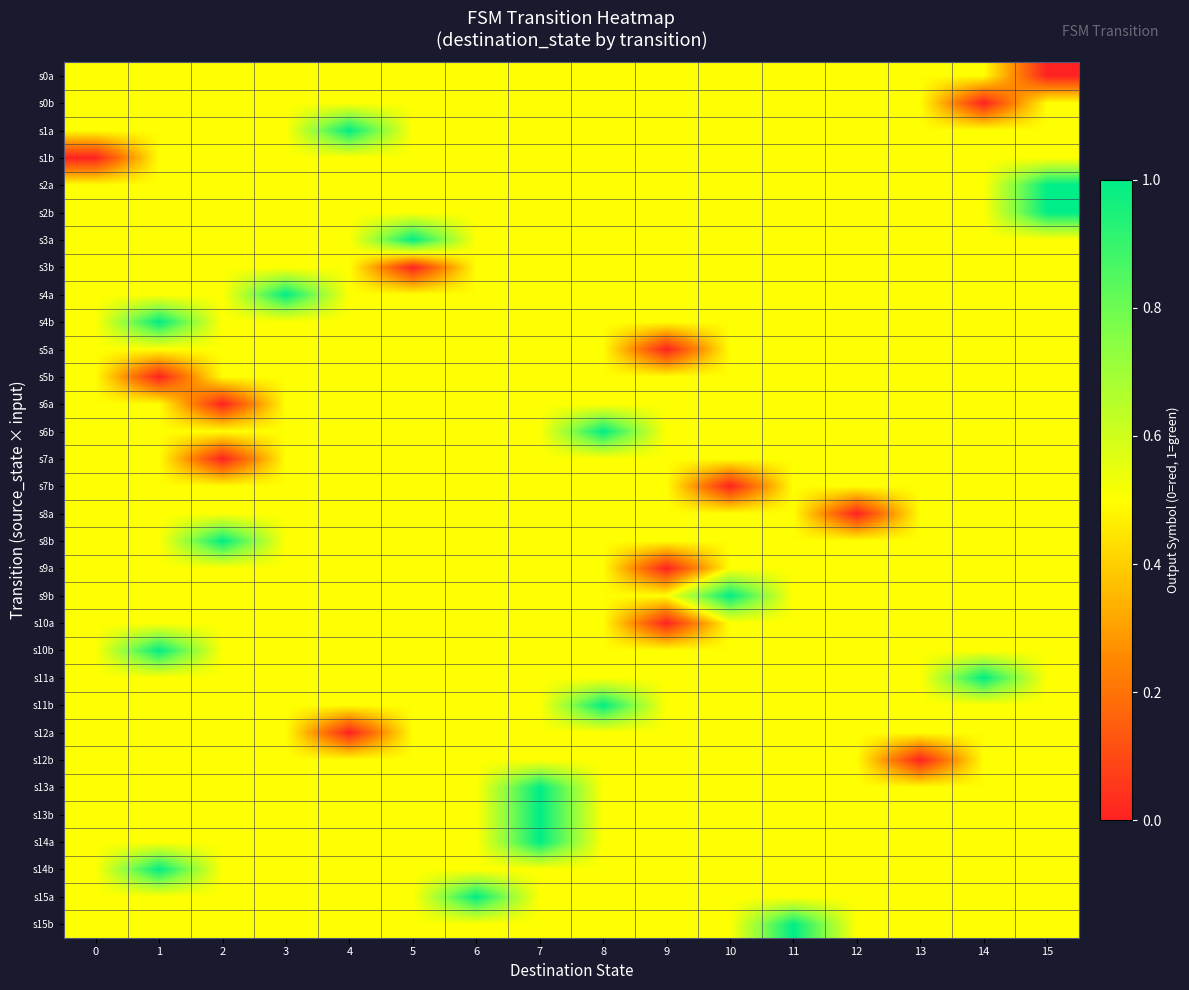

Reading left to right, extract all data points from this chart.

row_0: 0=0.5	1=0.5	2=0.5	3=0.5	4=0.5	5=0.5	6=0.5	7=0.5	8=0.5	9=0.5	10=0.5	11=0.5	12=0.5	13=0.5	14=0.5	15=0.0
row_1: 0=0.5	1=0.5	2=0.5	3=0.5	4=0.5	5=0.5	6=0.5	7=0.5	8=0.5	9=0.5	10=0.5	11=0.5	12=0.5	13=0.5	14=0.0	15=0.5
row_2: 0=0.5	1=0.5	2=0.5	3=0.5	4=1.0	5=0.5	6=0.5	7=0.5	8=0.5	9=0.5	10=0.5	11=0.5	12=0.5	13=0.5	14=0.5	15=0.5
row_3: 0=0.0	1=0.5	2=0.5	3=0.5	4=0.5	5=0.5	6=0.5	7=0.5	8=0.5	9=0.5	10=0.5	11=0.5	12=0.5	13=0.5	14=0.5	15=0.5
row_4: 0=0.5	1=0.5	2=0.5	3=0.5	4=0.5	5=0.5	6=0.5	7=0.5	8=0.5	9=0.5	10=0.5	11=0.5	12=0.5	13=0.5	14=0.5	15=1.0
row_5: 0=0.5	1=0.5	2=0.5	3=0.5	4=0.5	5=0.5	6=0.5	7=0.5	8=0.5	9=0.5	10=0.5	11=0.5	12=0.5	13=0.5	14=0.5	15=1.0
row_6: 0=0.5	1=0.5	2=0.5	3=0.5	4=0.5	5=1.0	6=0.5	7=0.5	8=0.5	9=0.5	10=0.5	11=0.5	12=0.5	13=0.5	14=0.5	15=0.5
row_7: 0=0.5	1=0.5	2=0.5	3=0.5	4=0.5	5=0.0	6=0.5	7=0.5	8=0.5	9=0.5	10=0.5	11=0.5	12=0.5	13=0.5	14=0.5	15=0.5
row_8: 0=0.5	1=0.5	2=0.5	3=1.0	4=0.5	5=0.5	6=0.5	7=0.5	8=0.5	9=0.5	10=0.5	11=0.5	12=0.5	13=0.5	14=0.5	15=0.5
row_9: 0=0.5	1=1.0	2=0.5	3=0.5	4=0.5	5=0.5	6=0.5	7=0.5	8=0.5	9=0.5	10=0.5	11=0.5	12=0.5	13=0.5	14=0.5	15=0.5
row_10: 0=0.5	1=0.5	2=0.5	3=0.5	4=0.5	5=0.5	6=0.5	7=0.5	8=0.5	9=0.0	10=0.5	11=0.5	12=0.5	13=0.5	14=0.5	15=0.5
row_11: 0=0.5	1=0.0	2=0.5	3=0.5	4=0.5	5=0.5	6=0.5	7=0.5	8=0.5	9=0.5	10=0.5	11=0.5	12=0.5	13=0.5	14=0.5	15=0.5
row_12: 0=0.5	1=0.5	2=0.0	3=0.5	4=0.5	5=0.5	6=0.5	7=0.5	8=0.5	9=0.5	10=0.5	11=0.5	12=0.5	13=0.5	14=0.5	15=0.5
row_13: 0=0.5	1=0.5	2=0.5	3=0.5	4=0.5	5=0.5	6=0.5	7=0.5	8=1.0	9=0.5	10=0.5	11=0.5	12=0.5	13=0.5	14=0.5	15=0.5
row_14: 0=0.5	1=0.5	2=0.0	3=0.5	4=0.5	5=0.5	6=0.5	7=0.5	8=0.5	9=0.5	10=0.5	11=0.5	12=0.5	13=0.5	14=0.5	15=0.5
row_15: 0=0.5	1=0.5	2=0.5	3=0.5	4=0.5	5=0.5	6=0.5	7=0.5	8=0.5	9=0.5	10=0.0	11=0.5	12=0.5	13=0.5	14=0.5	15=0.5
row_16: 0=0.5	1=0.5	2=0.5	3=0.5	4=0.5	5=0.5	6=0.5	7=0.5	8=0.5	9=0.5	10=0.5	11=0.5	12=0.0	13=0.5	14=0.5	15=0.5
row_17: 0=0.5	1=0.5	2=1.0	3=0.5	4=0.5	5=0.5	6=0.5	7=0.5	8=0.5	9=0.5	10=0.5	11=0.5	12=0.5	13=0.5	14=0.5	15=0.5
row_18: 0=0.5	1=0.5	2=0.5	3=0.5	4=0.5	5=0.5	6=0.5	7=0.5	8=0.5	9=0.0	10=0.5	11=0.5	12=0.5	13=0.5	14=0.5	15=0.5
row_19: 0=0.5	1=0.5	2=0.5	3=0.5	4=0.5	5=0.5	6=0.5	7=0.5	8=0.5	9=0.5	10=1.0	11=0.5	12=0.5	13=0.5	14=0.5	15=0.5
row_20: 0=0.5	1=0.5	2=0.5	3=0.5	4=0.5	5=0.5	6=0.5	7=0.5	8=0.5	9=0.0	10=0.5	11=0.5	12=0.5	13=0.5	14=0.5	15=0.5
row_21: 0=0.5	1=1.0	2=0.5	3=0.5	4=0.5	5=0.5	6=0.5	7=0.5	8=0.5	9=0.5	10=0.5	11=0.5	12=0.5	13=0.5	14=0.5	15=0.5
row_22: 0=0.5	1=0.5	2=0.5	3=0.5	4=0.5	5=0.5	6=0.5	7=0.5	8=0.5	9=0.5	10=0.5	11=0.5	12=0.5	13=0.5	14=1.0	15=0.5
row_23: 0=0.5	1=0.5	2=0.5	3=0.5	4=0.5	5=0.5	6=0.5	7=0.5	8=1.0	9=0.5	10=0.5	11=0.5	12=0.5	13=0.5	14=0.5	15=0.5
row_24: 0=0.5	1=0.5	2=0.5	3=0.5	4=0.0	5=0.5	6=0.5	7=0.5	8=0.5	9=0.5	10=0.5	11=0.5	12=0.5	13=0.5	14=0.5	15=0.5
row_25: 0=0.5	1=0.5	2=0.5	3=0.5	4=0.5	5=0.5	6=0.5	7=0.5	8=0.5	9=0.5	10=0.5	11=0.5	12=0.5	13=0.0	14=0.5	15=0.5
row_26: 0=0.5	1=0.5	2=0.5	3=0.5	4=0.5	5=0.5	6=0.5	7=1.0	8=0.5	9=0.5	10=0.5	11=0.5	12=0.5	13=0.5	14=0.5	15=0.5
row_27: 0=0.5	1=0.5	2=0.5	3=0.5	4=0.5	5=0.5	6=0.5	7=1.0	8=0.5	9=0.5	10=0.5	11=0.5	12=0.5	13=0.5	14=0.5	15=0.5
row_28: 0=0.5	1=0.5	2=0.5	3=0.5	4=0.5	5=0.5	6=0.5	7=1.0	8=0.5	9=0.5	10=0.5	11=0.5	12=0.5	13=0.5	14=0.5	15=0.5
row_29: 0=0.5	1=1.0	2=0.5	3=0.5	4=0.5	5=0.5	6=0.5	7=0.5	8=0.5	9=0.5	10=0.5	11=0.5	12=0.5	13=0.5	14=0.5	15=0.5
row_30: 0=0.5	1=0.5	2=0.5	3=0.5	4=0.5	5=0.5	6=1.0	7=0.5	8=0.5	9=0.5	10=0.5	11=0.5	12=0.5	13=0.5	14=0.5	15=0.5
row_31: 0=0.5	1=0.5	2=0.5	3=0.5	4=0.5	5=0.5	6=0.5	7=0.5	8=0.5	9=0.5	10=0.5	11=1.0	12=0.5	13=0.5	14=0.5	15=0.5